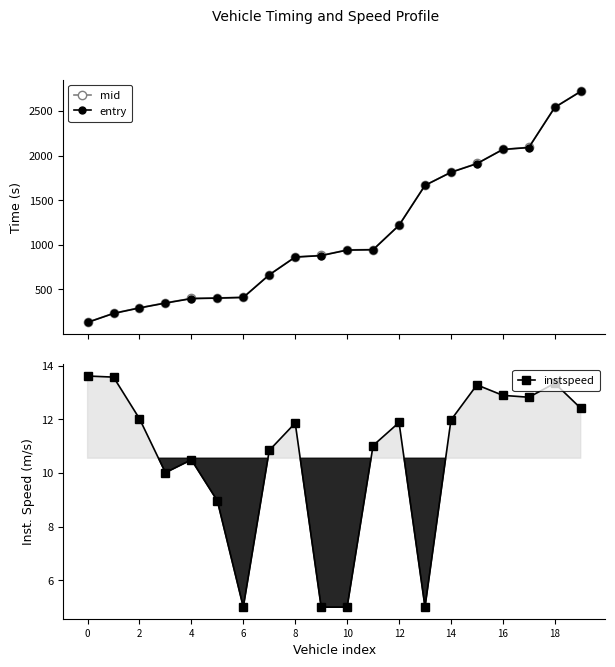

True or false: instspeed and mid intersect in this chart.

False